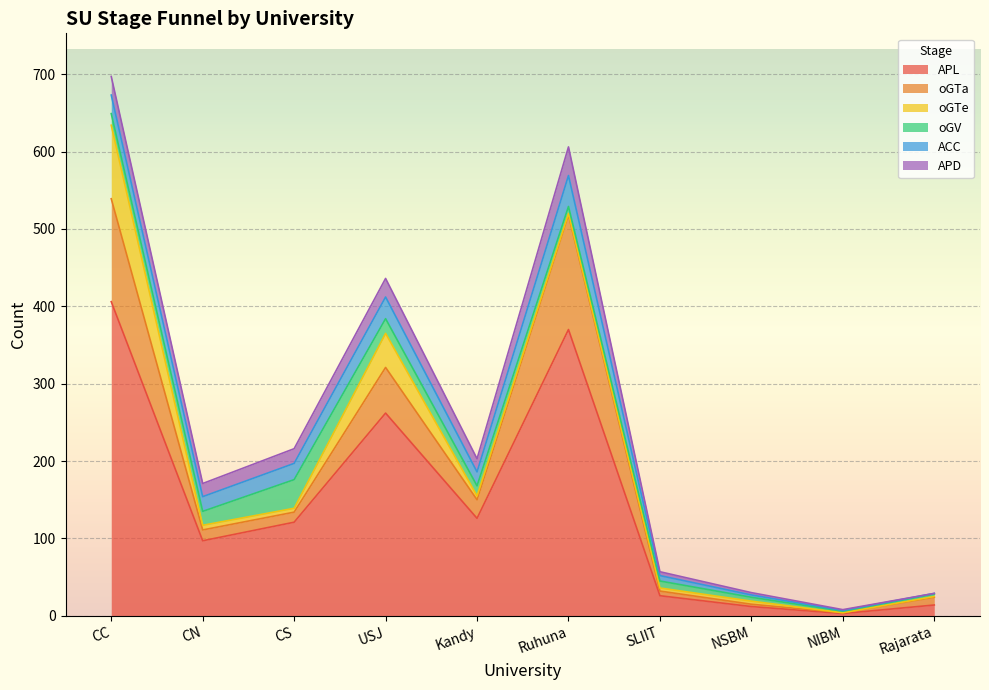

True or false: oGV has a value of 5 at NSBM.

True